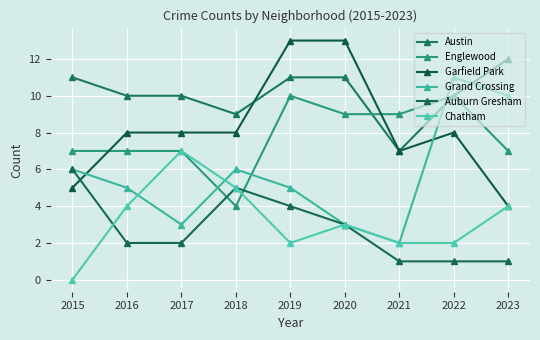

What is the greatest value displayed?

13